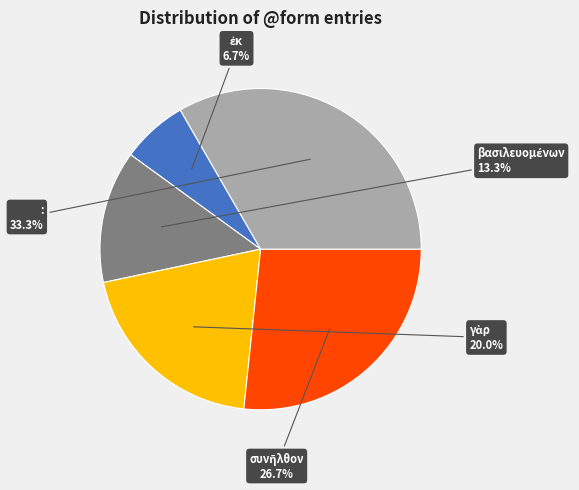

What portion of the pie excludes :?

66.7%